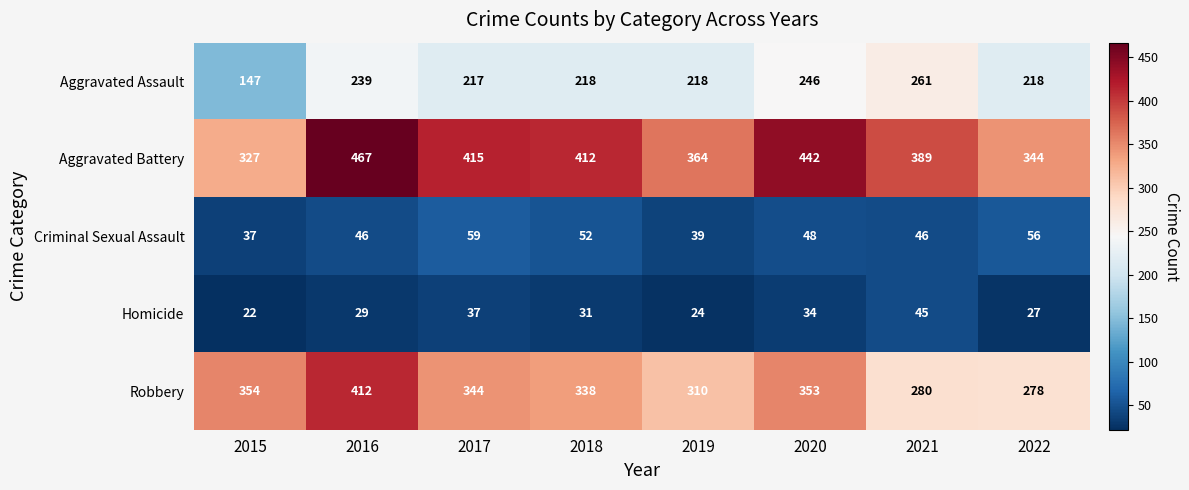

What is the approximate value of Homicide at 2022?

27